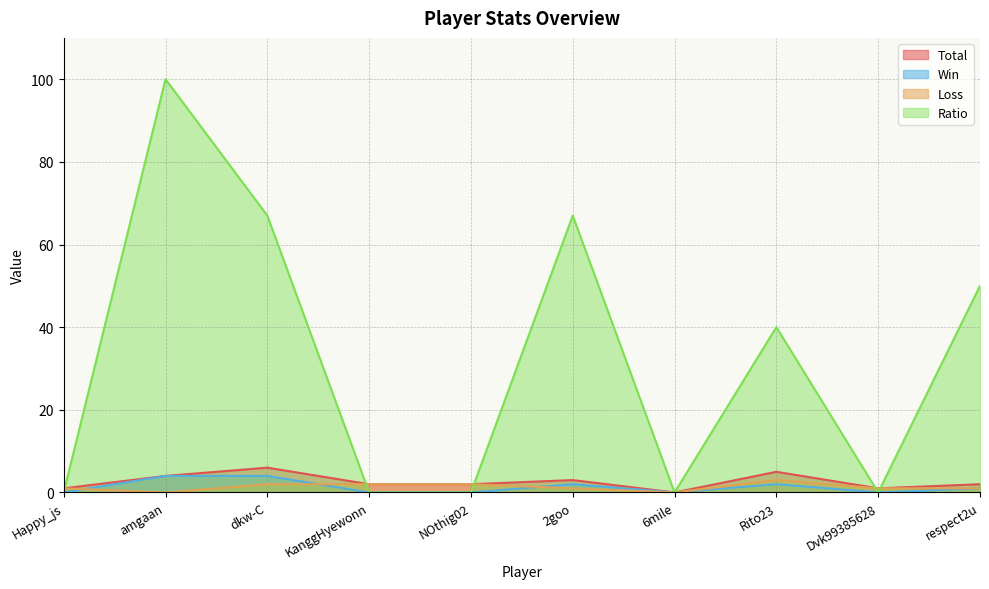

Is it true that Loss equals 3 at Rito23?

True